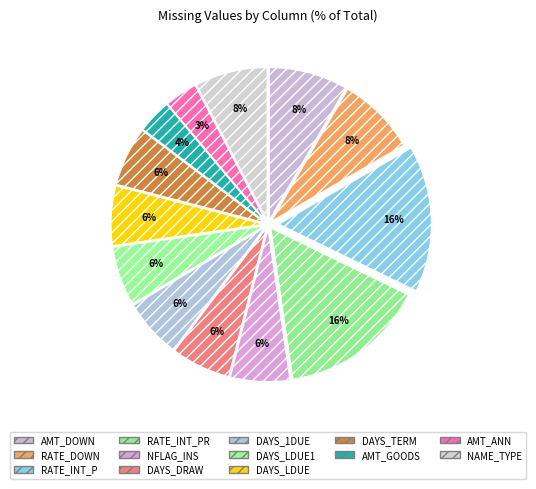

How many slices are in this pie chart?

13